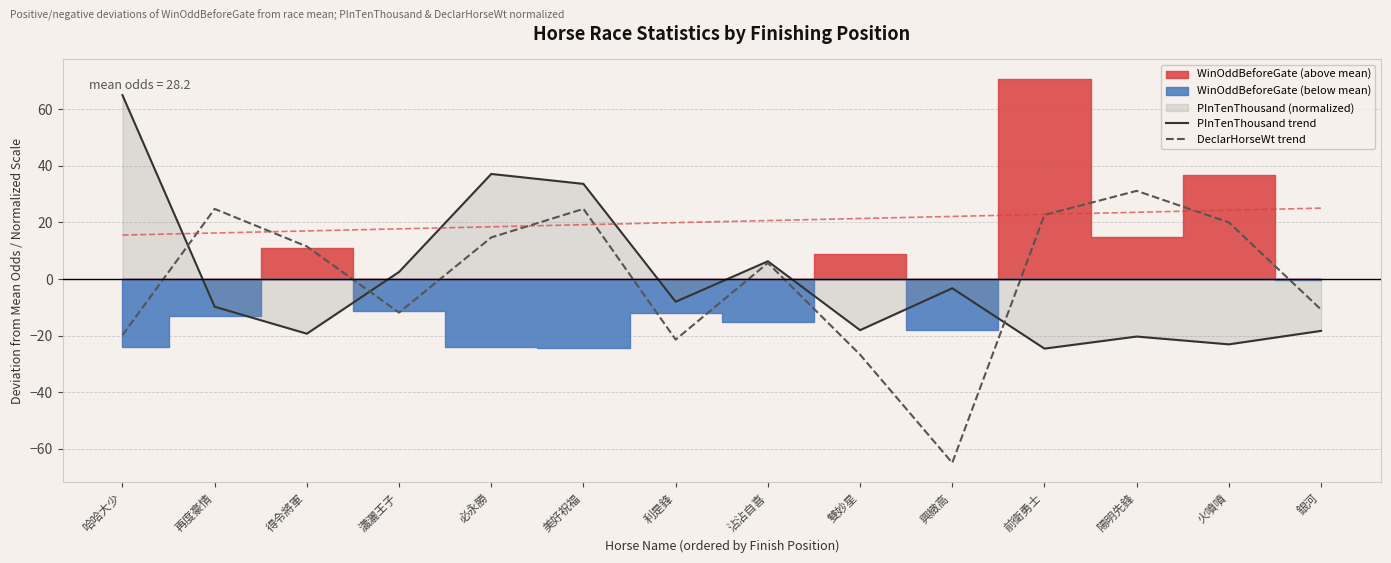

What is the minimum value for DeclarHorseWt trend?

-64.9